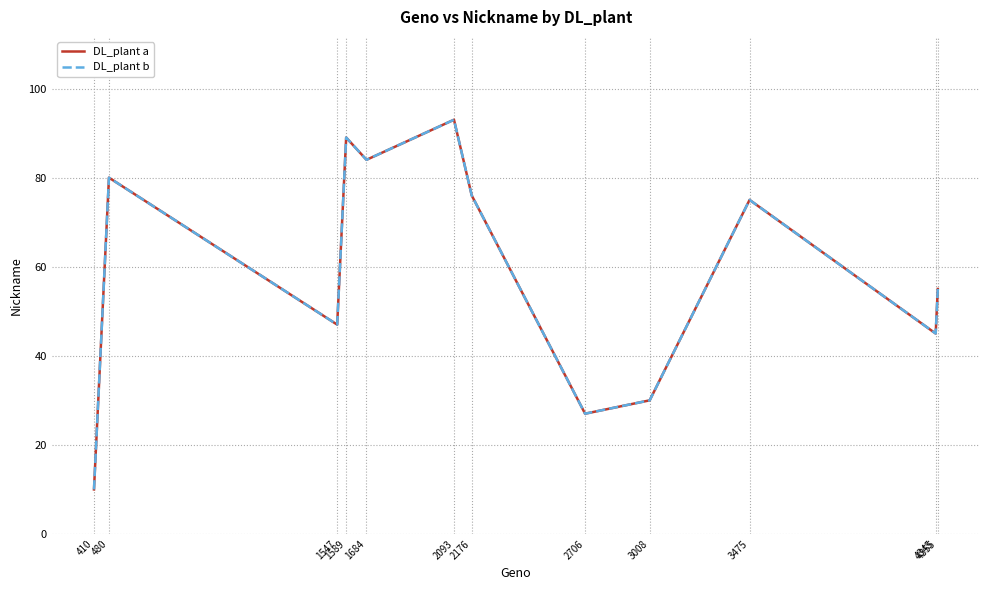

What value does the DL_plant b series have at 2176, to the nearest 5?

75